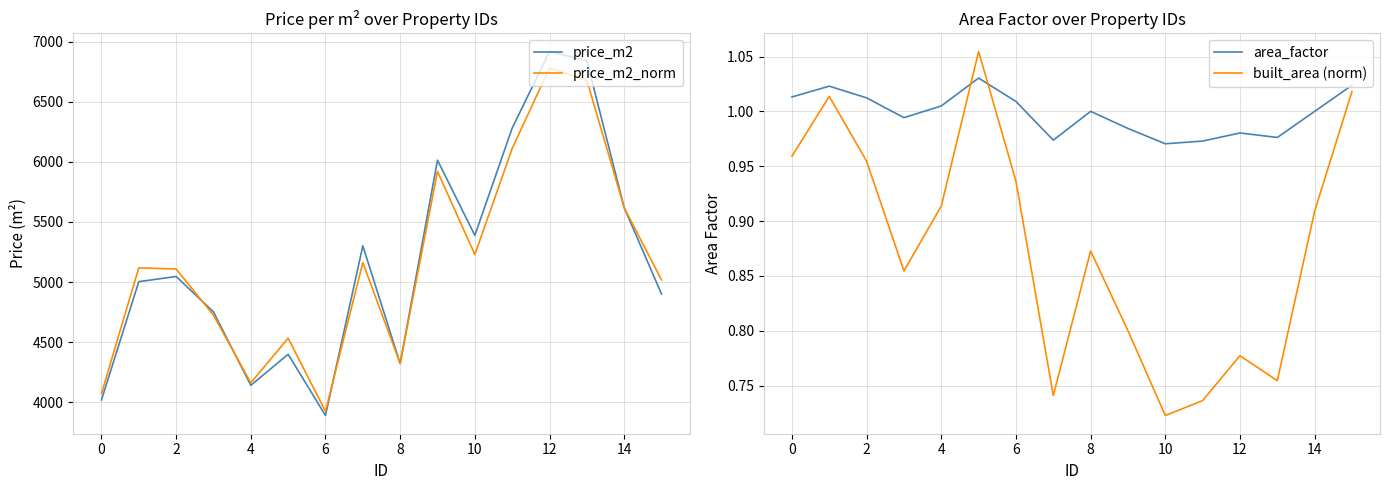

List the series in order of their peak value, highest first.

price_m2, price_m2_norm, built_area (norm), area_factor